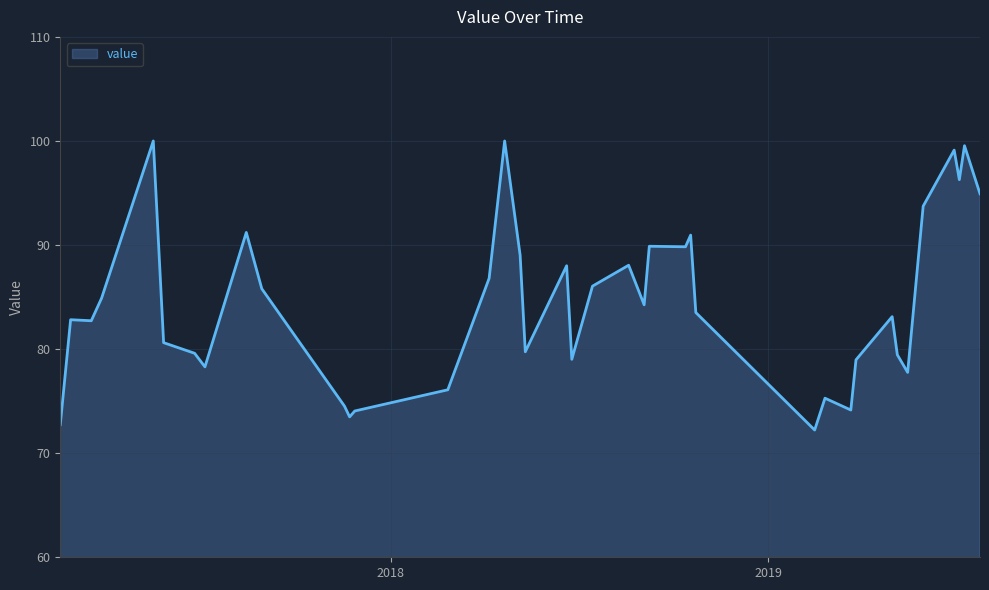

Does the chart display data point markers on the line(s)?

No